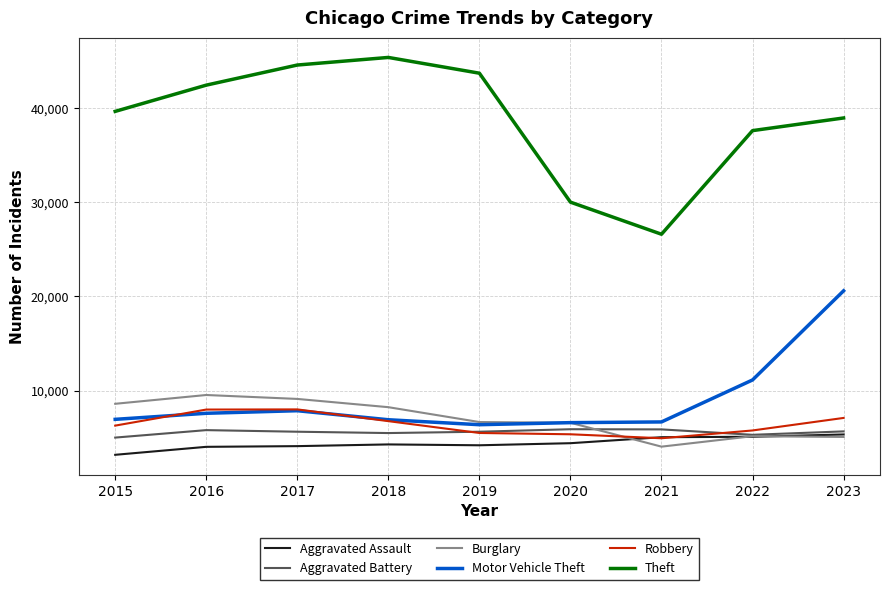

What is the sum of the Theft values at 2015 and 2019?

83375